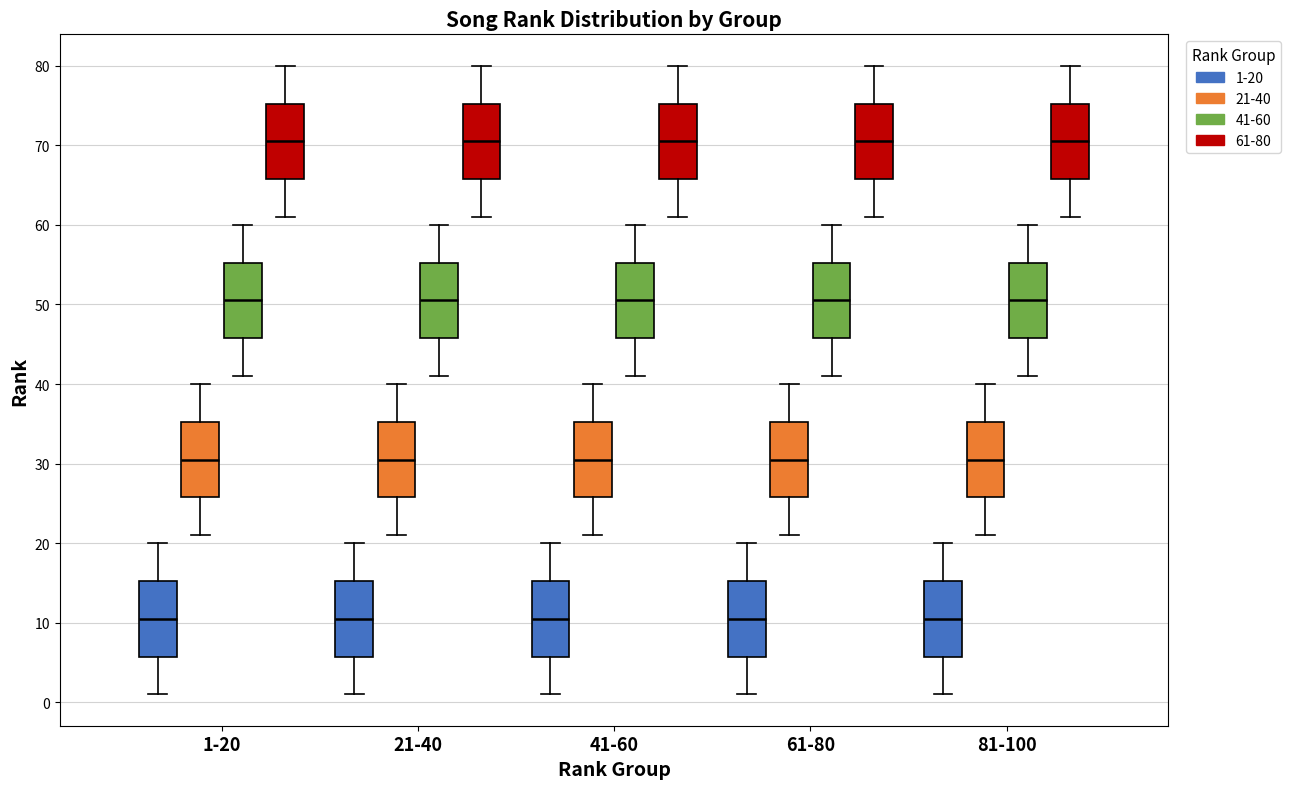

Where does the upper whisker of the box for 41-60 (21-40) end on the y-axis? The values are not printed on the chart, so give them approximately, as read against the axis.

40